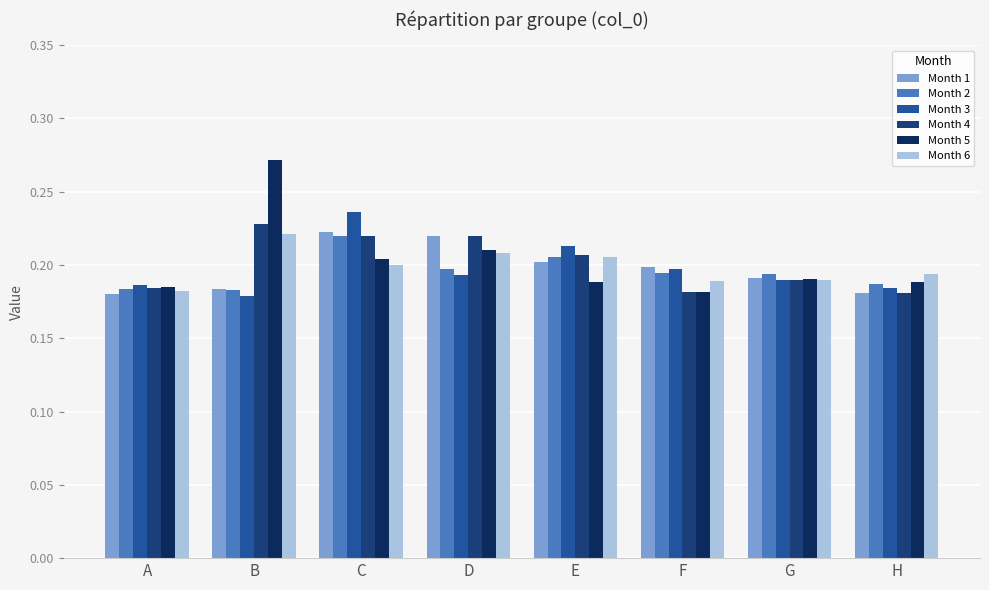

True or false: Month 5 has a value of 0.2 at D.

True